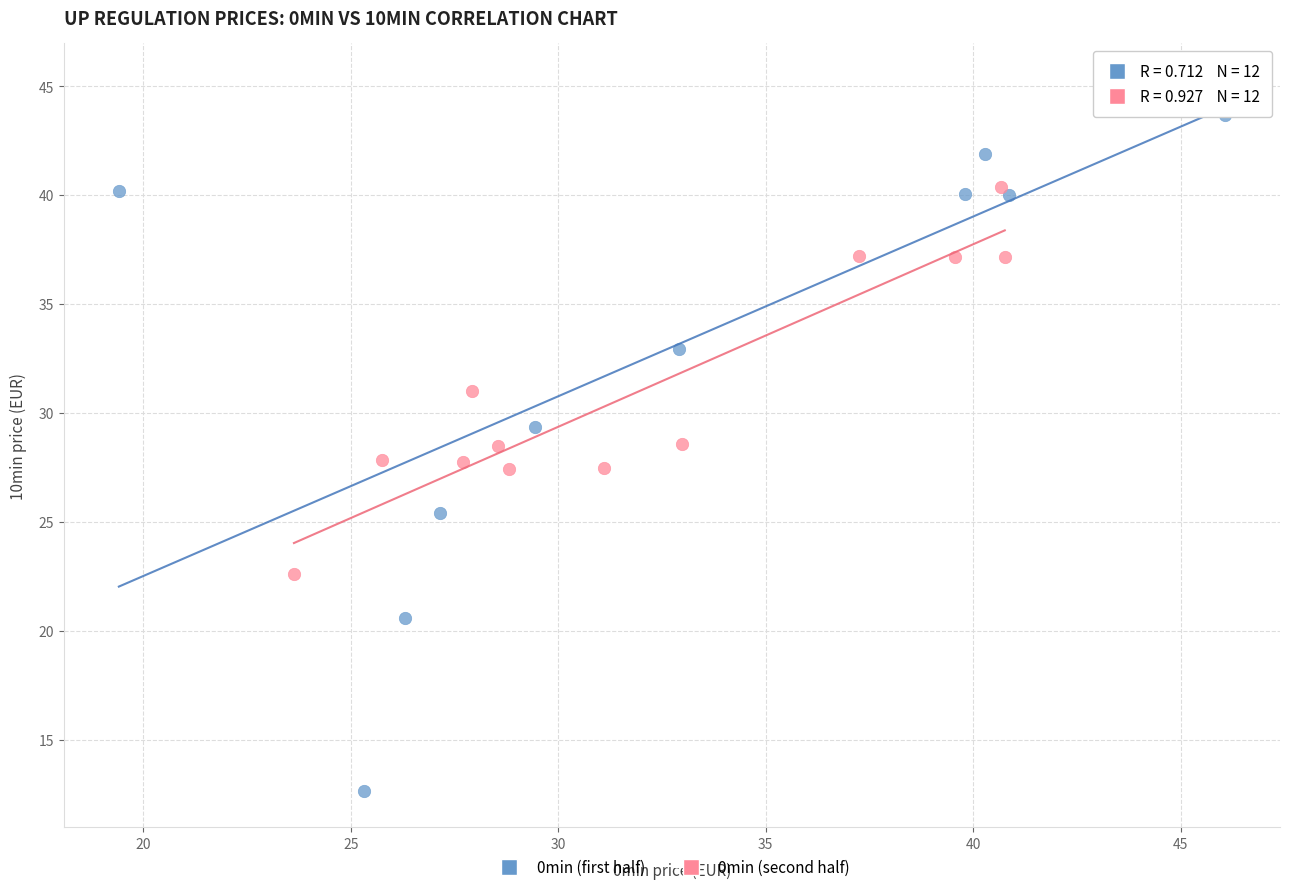

Which series contains the lowest Y value?

0min (first half)